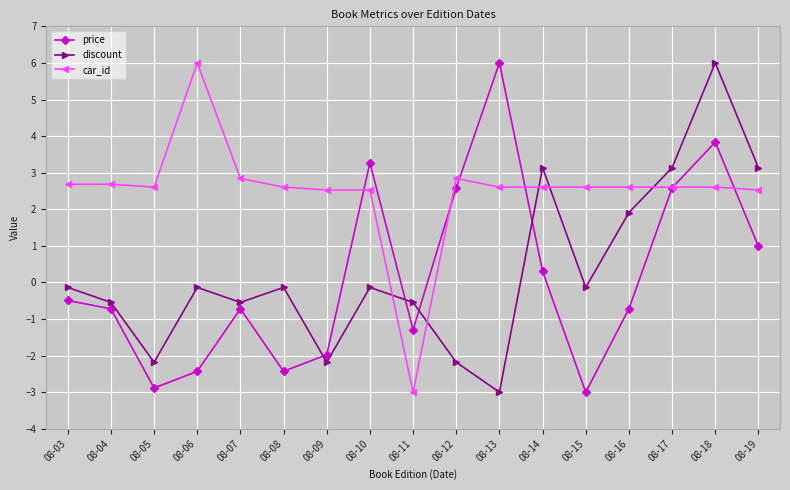

How many times do price and car_id cross each other?

6